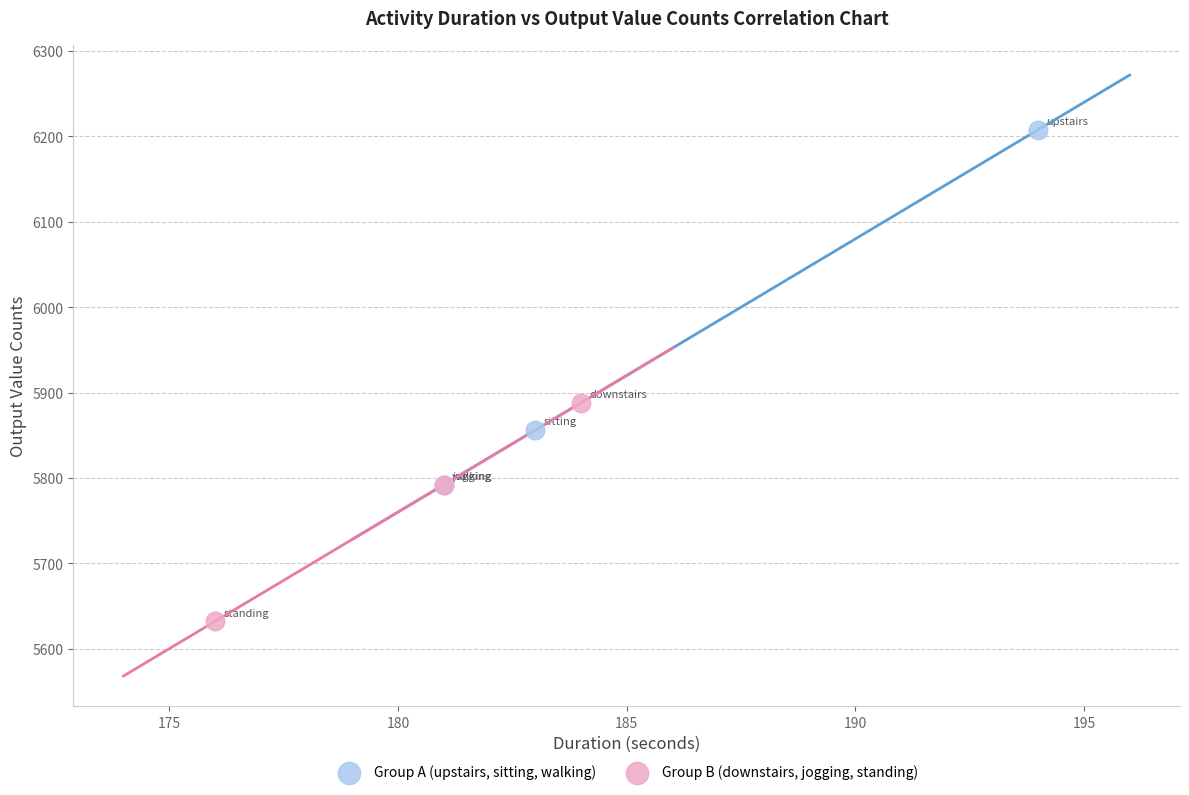

Which series has the widest spread of Y values?

Group A (upstairs, sitting, walking)